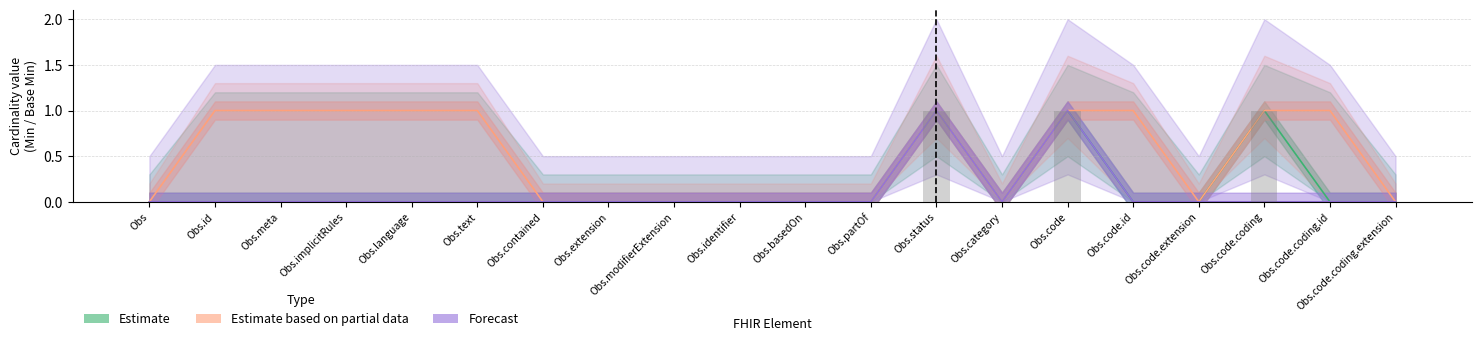

What is the greatest value displayed?

1